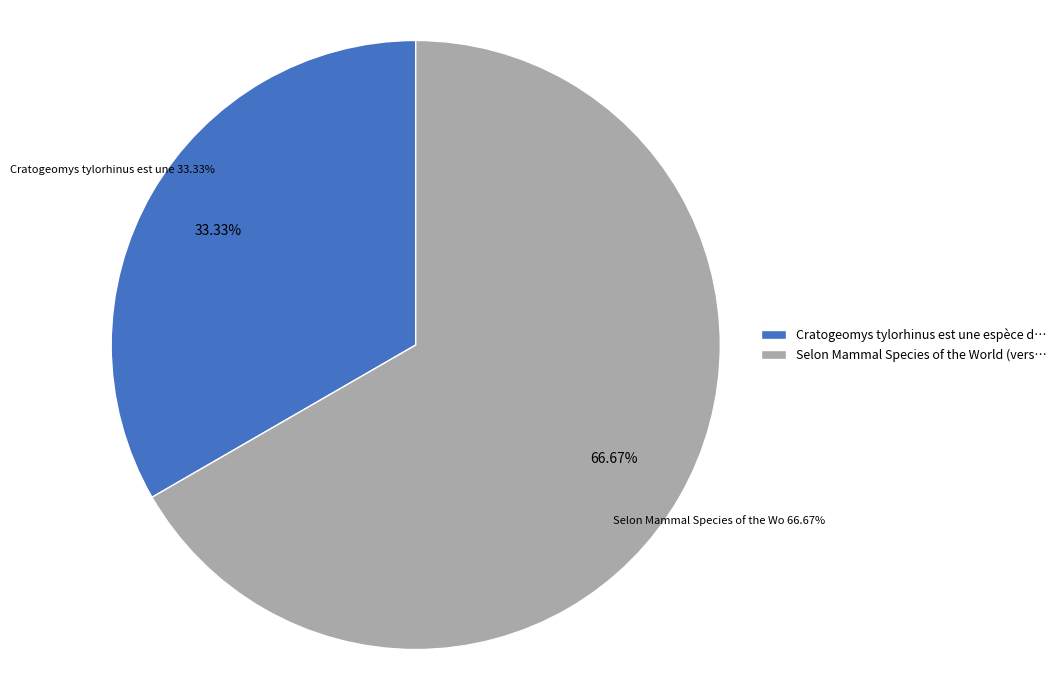

Combined, what portion of the pie is Row 1 and Row 0?

100.0%